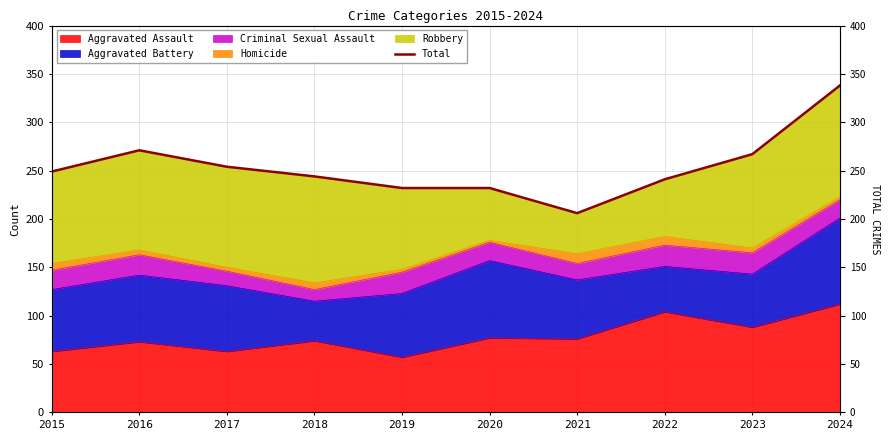

How many interior local peaks (higher than both neighbors) does the data have?

1